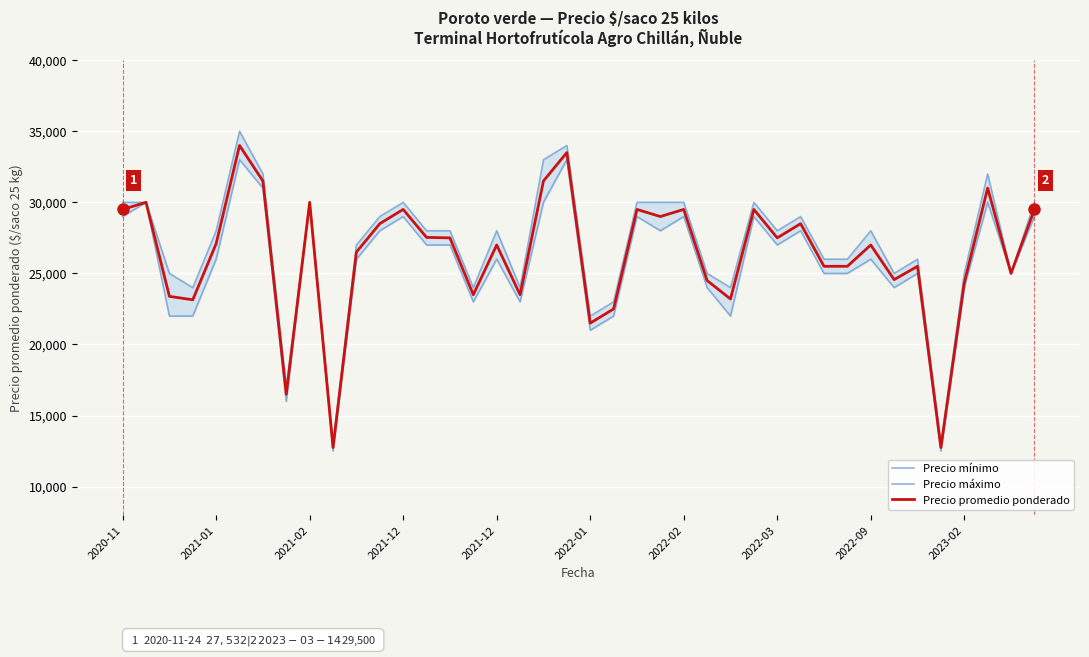

What is the sum of the Precio promedio ponderado values at 2023-02 and 11?

41250